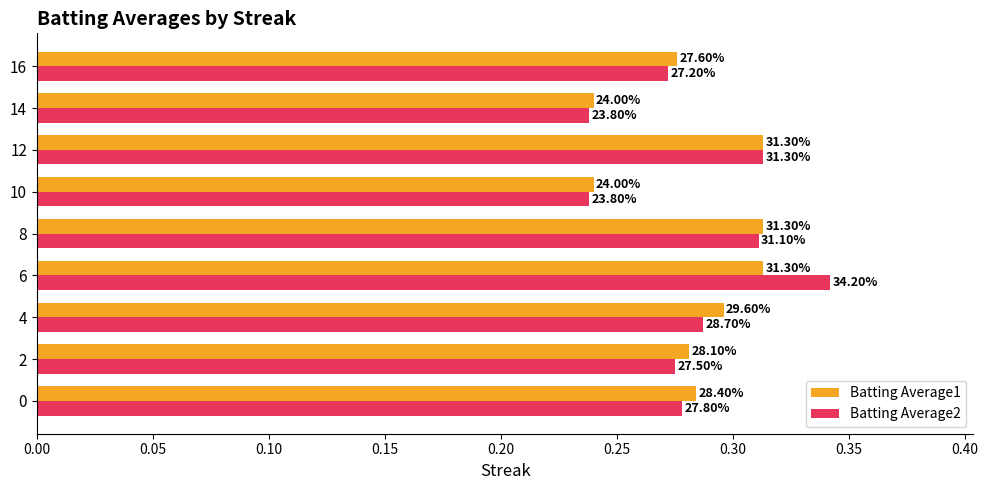

What is the value of the Batting Average1 bar at the 1st from the left?

0.3